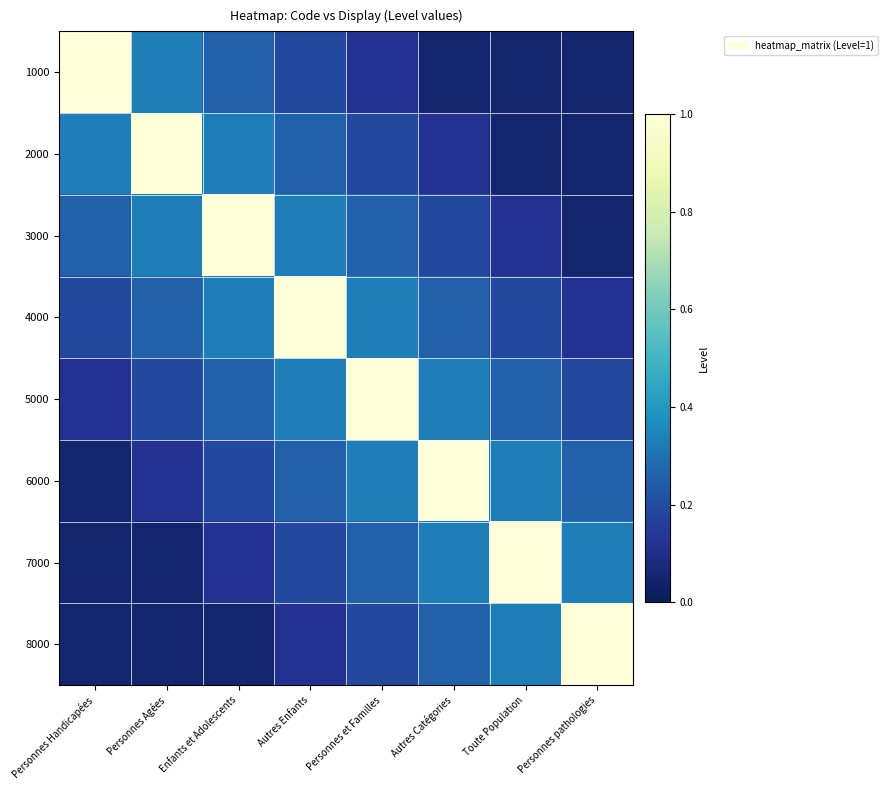

Reading right to left, list all the values displayed in this chart.

1000: Personnes pathologies=0.1	Toute Population=0.1	Autres Catégories=0.1	Personnes et Familles=0.1	Autres Enfants=0.2	Enfants et Adolescents=0.3	Personnes Agées=0.3	Personnes Handicapées=1.0
2000: Personnes pathologies=0.1	Toute Population=0.1	Autres Catégories=0.1	Personnes et Familles=0.2	Autres Enfants=0.3	Enfants et Adolescents=0.3	Personnes Agées=1.0	Personnes Handicapées=0.3
3000: Personnes pathologies=0.1	Toute Population=0.1	Autres Catégories=0.2	Personnes et Familles=0.3	Autres Enfants=0.3	Enfants et Adolescents=1.0	Personnes Agées=0.3	Personnes Handicapées=0.3
4000: Personnes pathologies=0.1	Toute Population=0.2	Autres Catégories=0.3	Personnes et Familles=0.3	Autres Enfants=1.0	Enfants et Adolescents=0.3	Personnes Agées=0.3	Personnes Handicapées=0.2
5000: Personnes pathologies=0.2	Toute Population=0.3	Autres Catégories=0.3	Personnes et Familles=1.0	Autres Enfants=0.3	Enfants et Adolescents=0.3	Personnes Agées=0.2	Personnes Handicapées=0.1
6000: Personnes pathologies=0.3	Toute Population=0.3	Autres Catégories=1.0	Personnes et Familles=0.3	Autres Enfants=0.3	Enfants et Adolescents=0.2	Personnes Agées=0.1	Personnes Handicapées=0.1
7000: Personnes pathologies=0.3	Toute Population=1.0	Autres Catégories=0.3	Personnes et Familles=0.3	Autres Enfants=0.2	Enfants et Adolescents=0.1	Personnes Agées=0.1	Personnes Handicapées=0.1
8000: Personnes pathologies=1.0	Toute Population=0.3	Autres Catégories=0.3	Personnes et Familles=0.2	Autres Enfants=0.1	Enfants et Adolescents=0.1	Personnes Agées=0.1	Personnes Handicapées=0.1